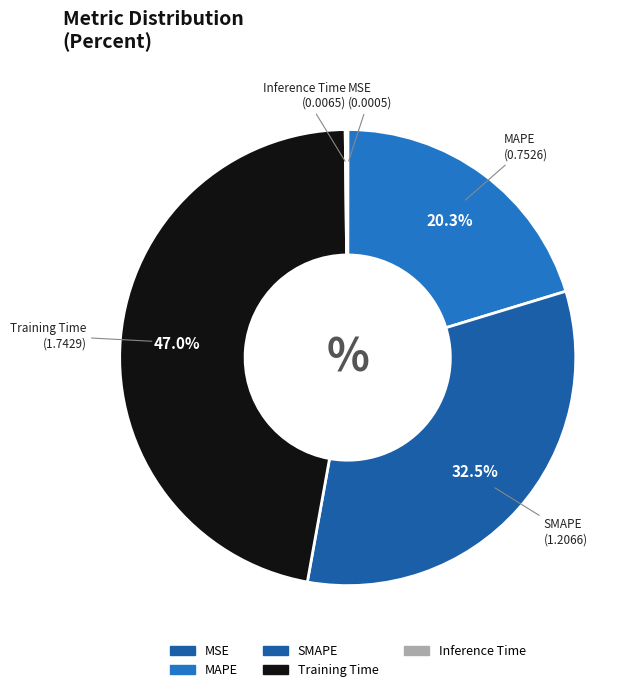

Does any single category account for the majority?

No